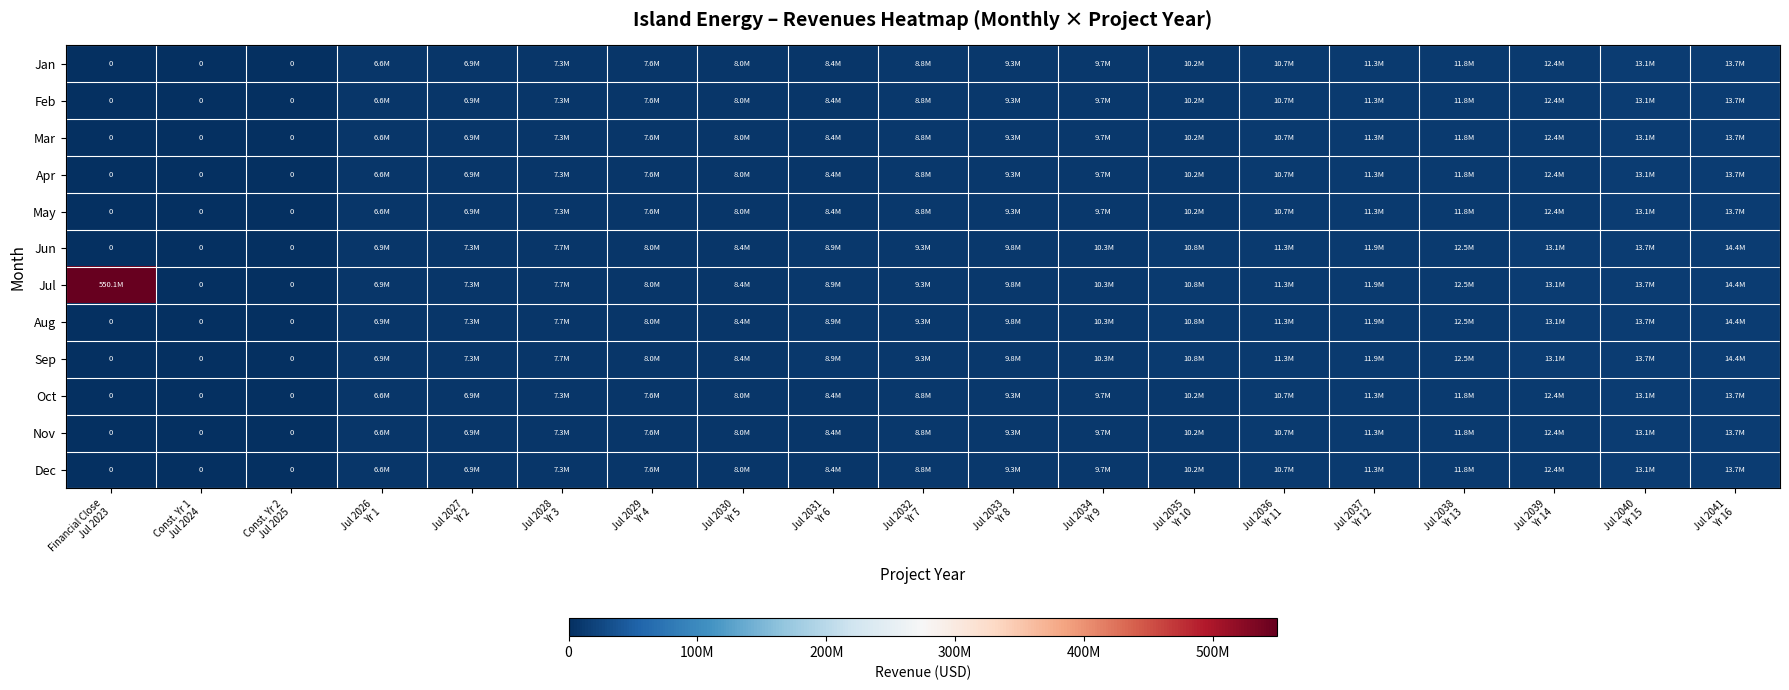

Is the value of Sep at Const. Yr 1 Jul 2024 greater than the value of Jun at Jul 2039 Yr 14?

No